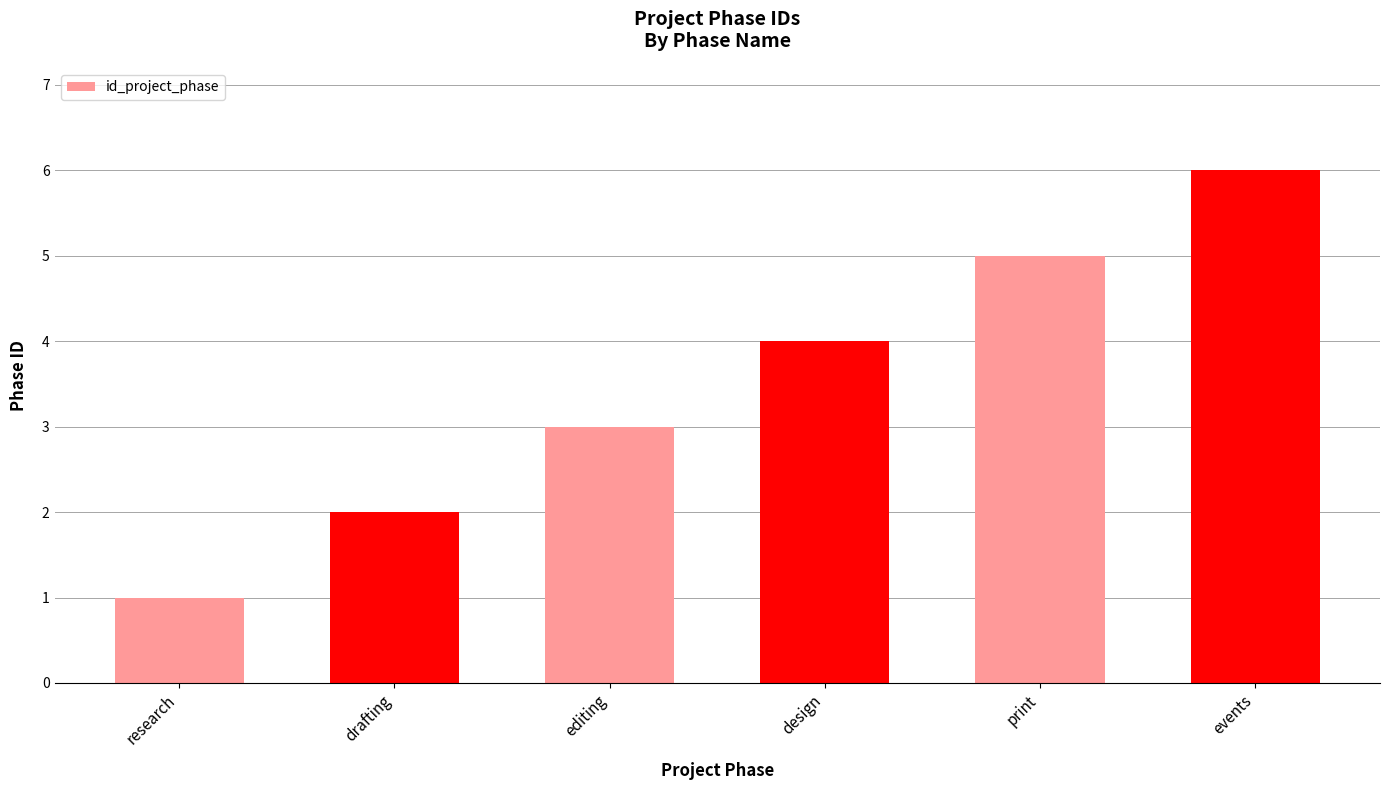

Is it true that the value at drafting is 2?

True